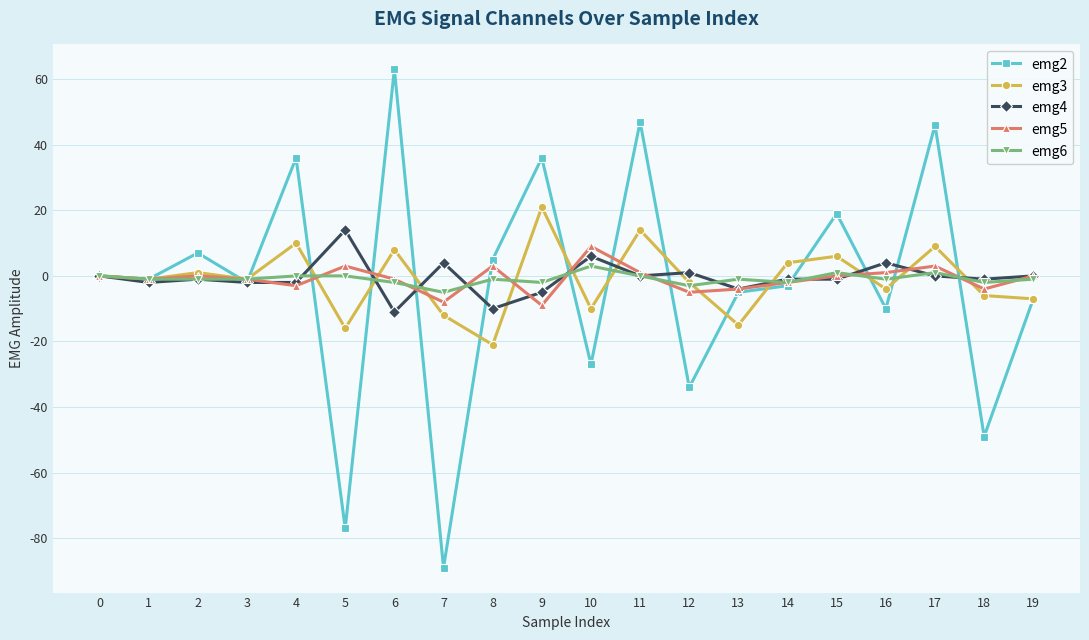

True or false: emg3 has more than 2 points higher than both neighbors.

True